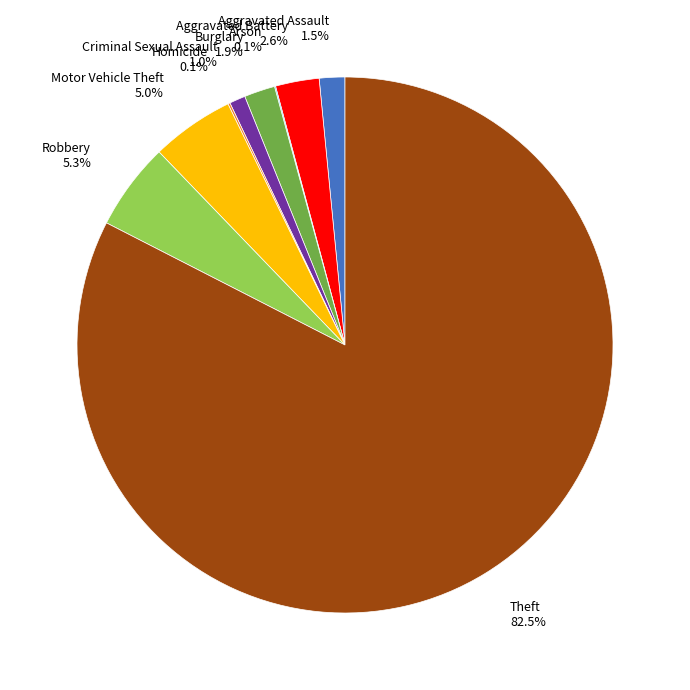

Is there a majority slice in this chart?

Yes